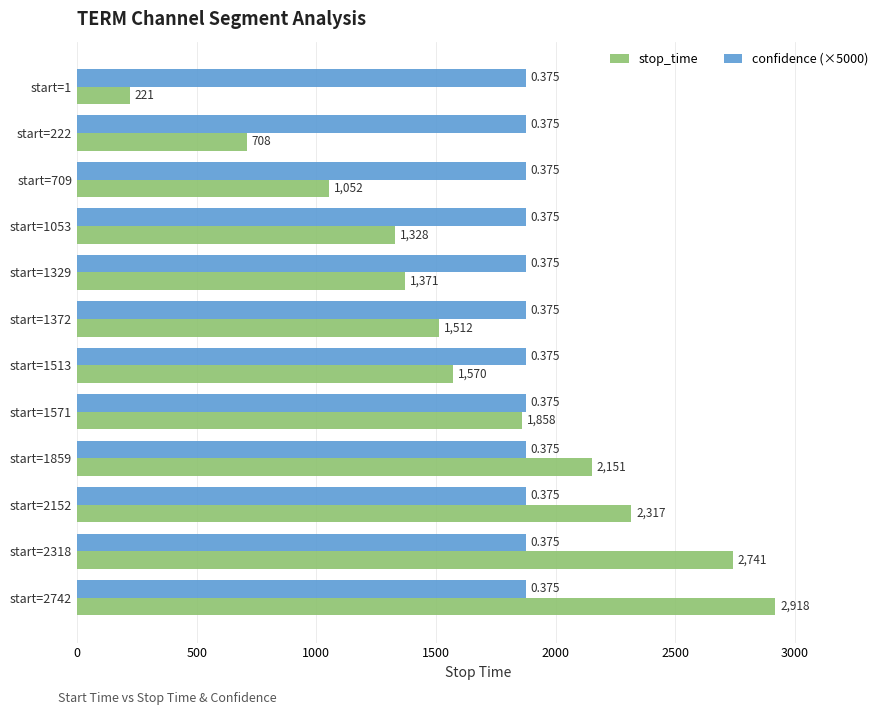

What are all the series names shown in the legend?

stop_time, confidence (×5000)